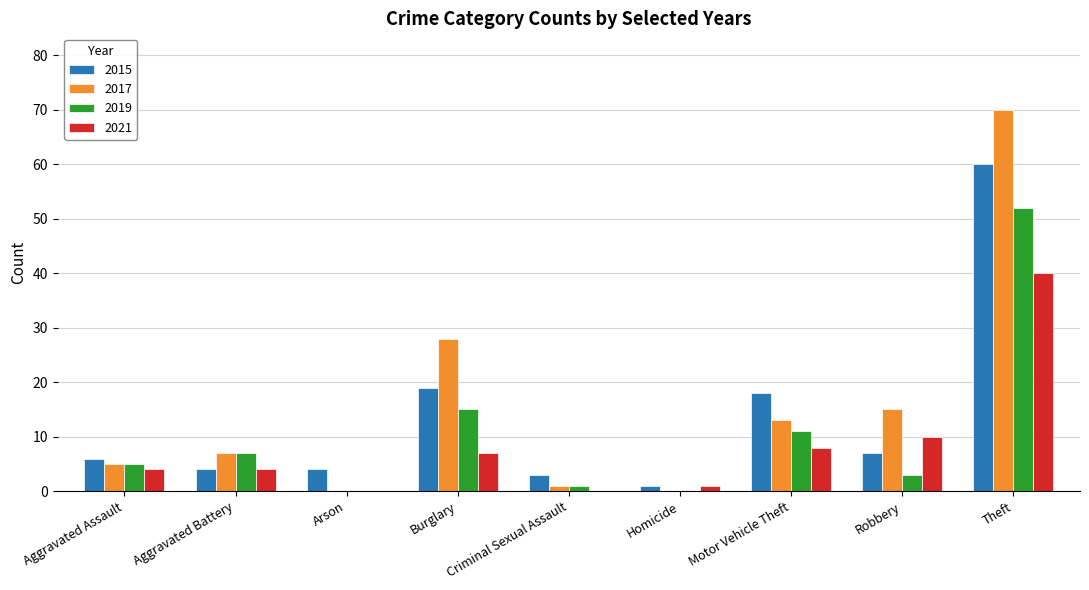

What is the sum of all 2015 values?

122